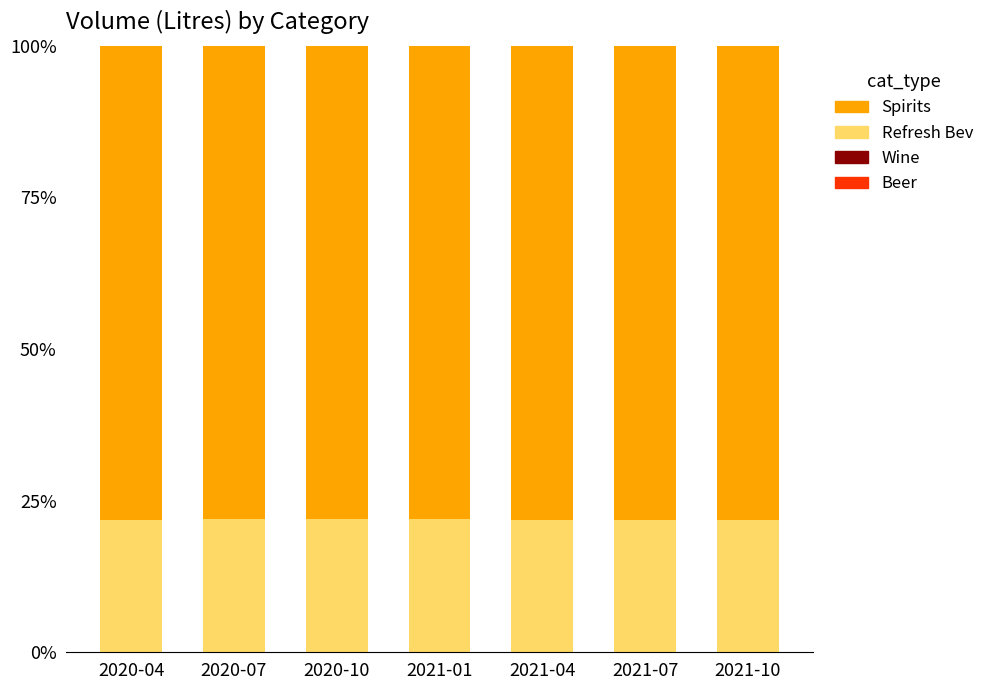

Are the bars grouped side by side (vs. stacked)?

No